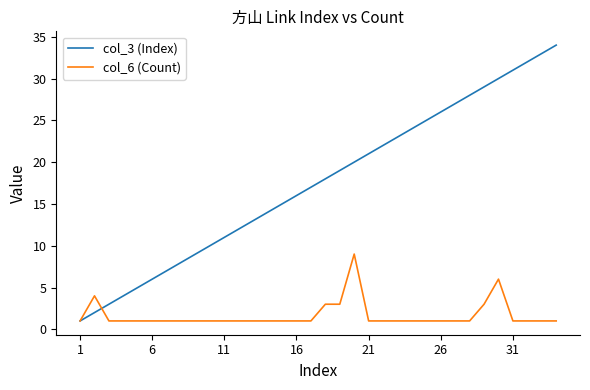

Rank the series by their average value, from highest to lowest.

col_3 (Index), col_6 (Count)